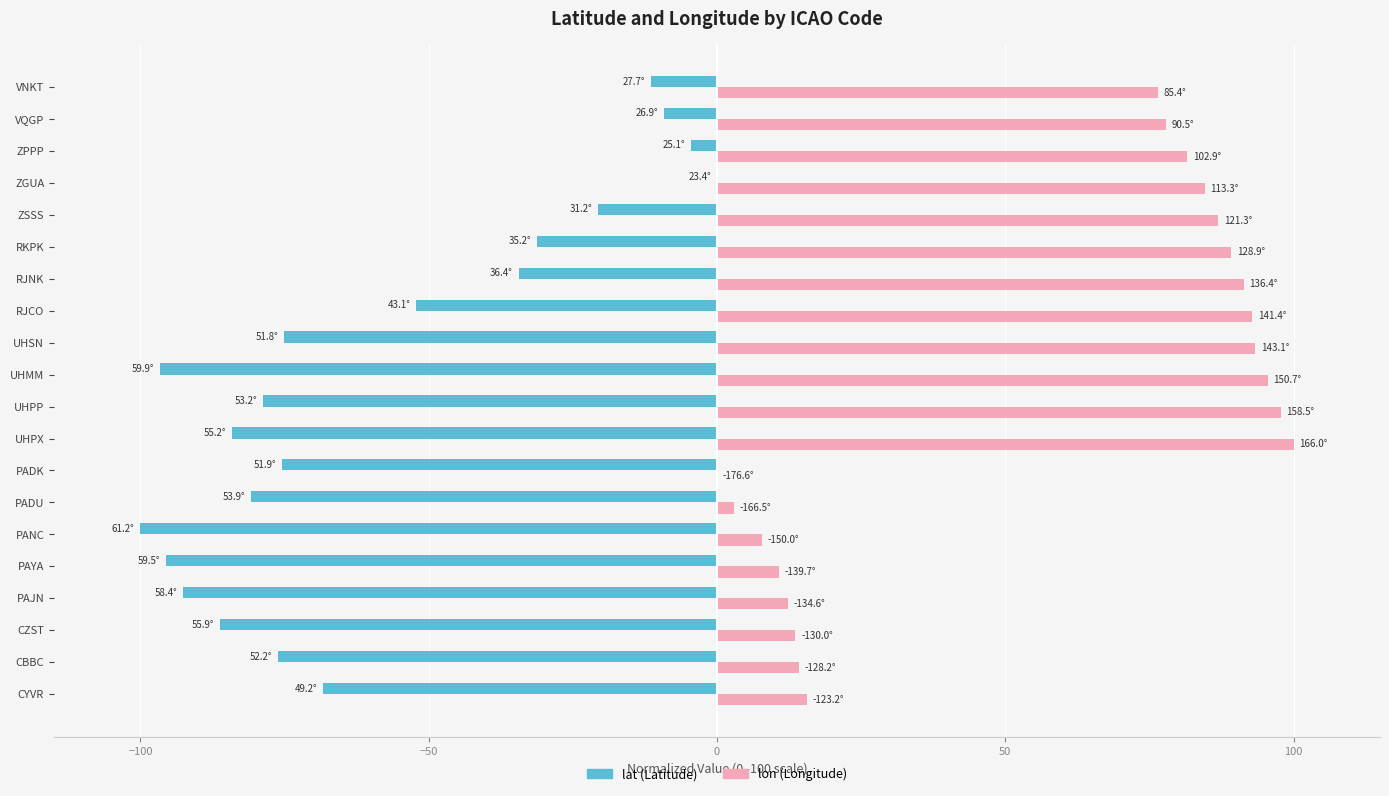

How many categories are shown in the chart?

20